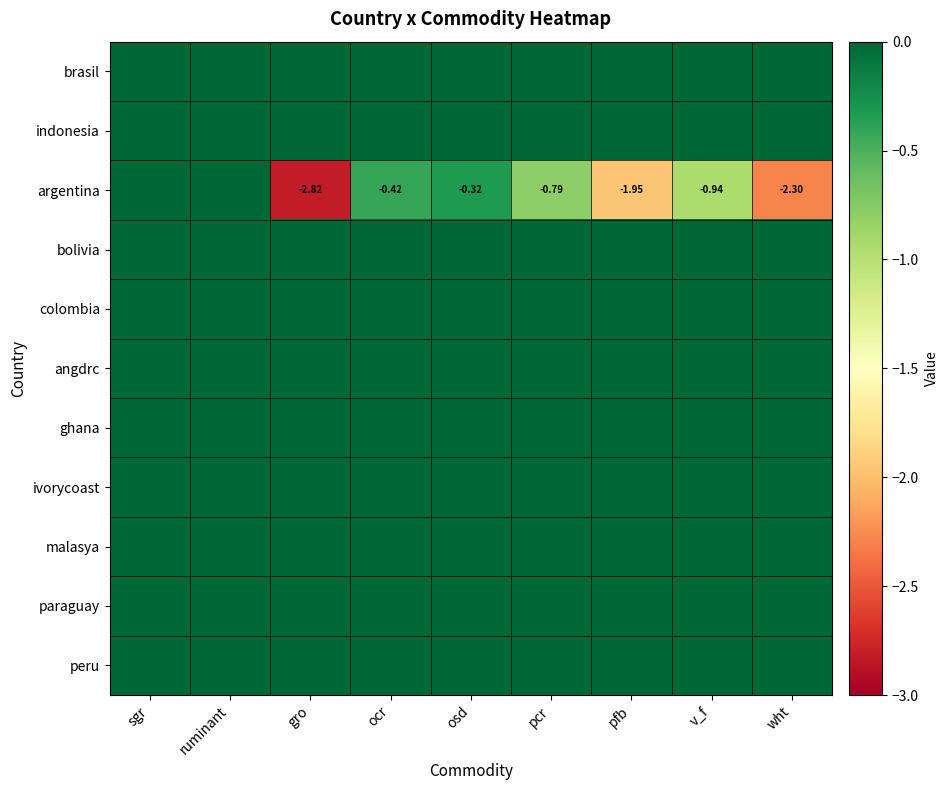

What is the difference between the highest and lowest values at pfb?

2.0